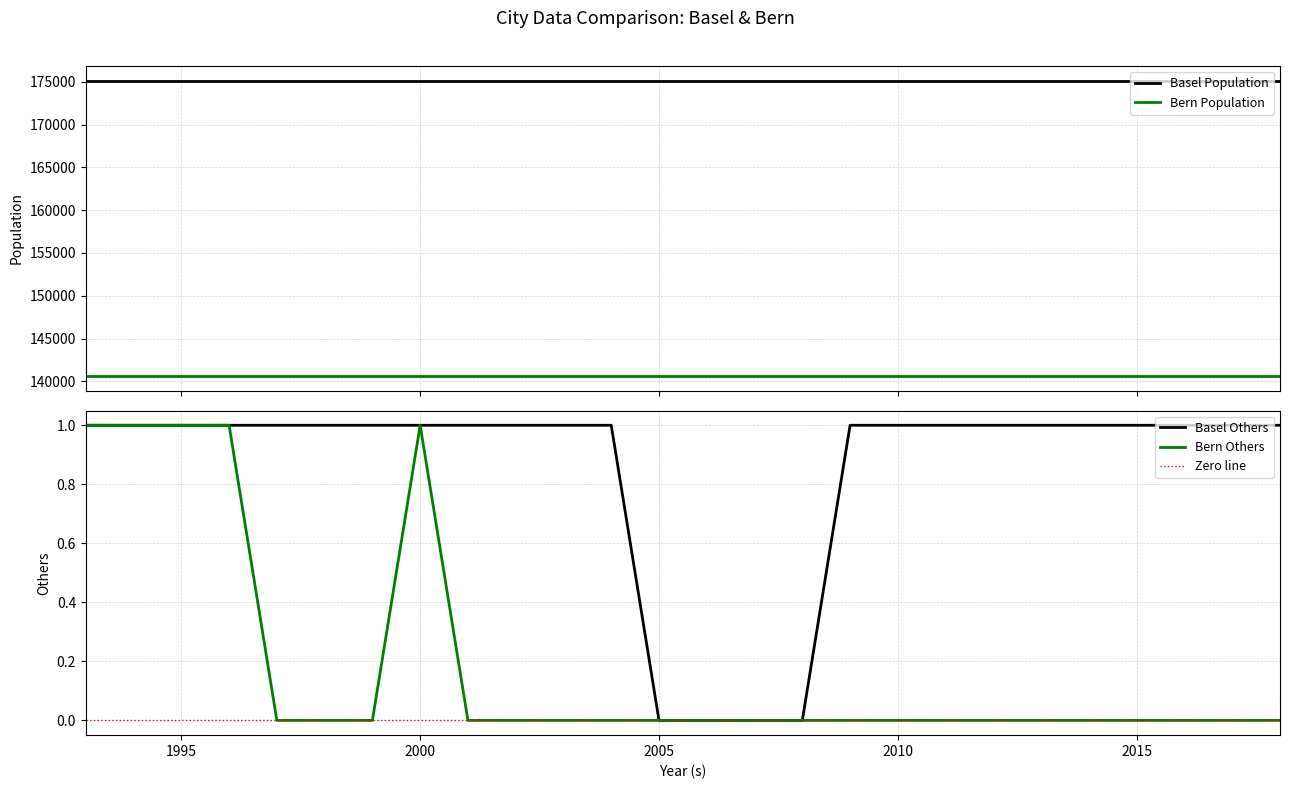

The value of Bern Others at 2005 is 0. True or false?

True